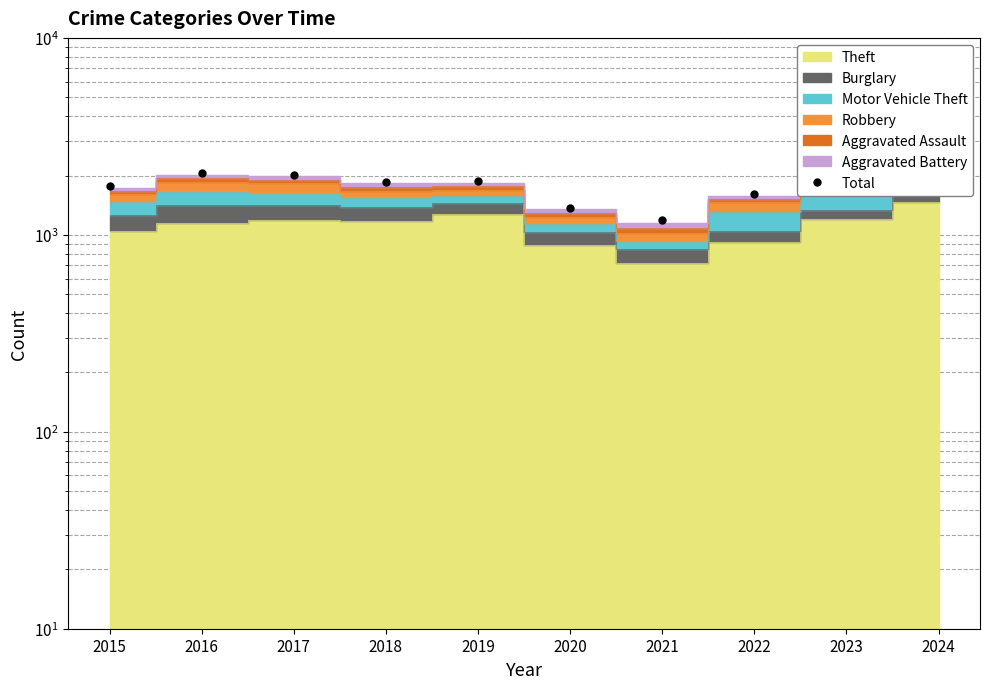

Reading left to right, transcribe all the data shown in this chart.

1768	2050	2011	1865	1866	1373	1184	1608	2242	2350